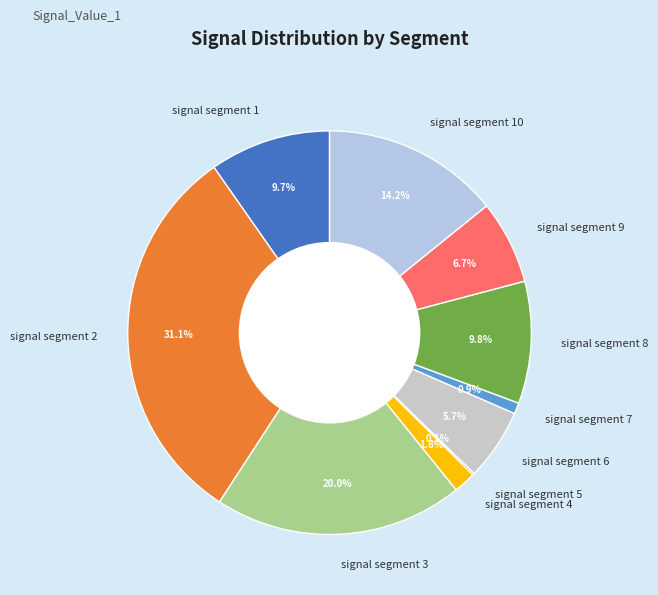

To the nearest percent, what percentage of the pie is signal segment 10?

14%